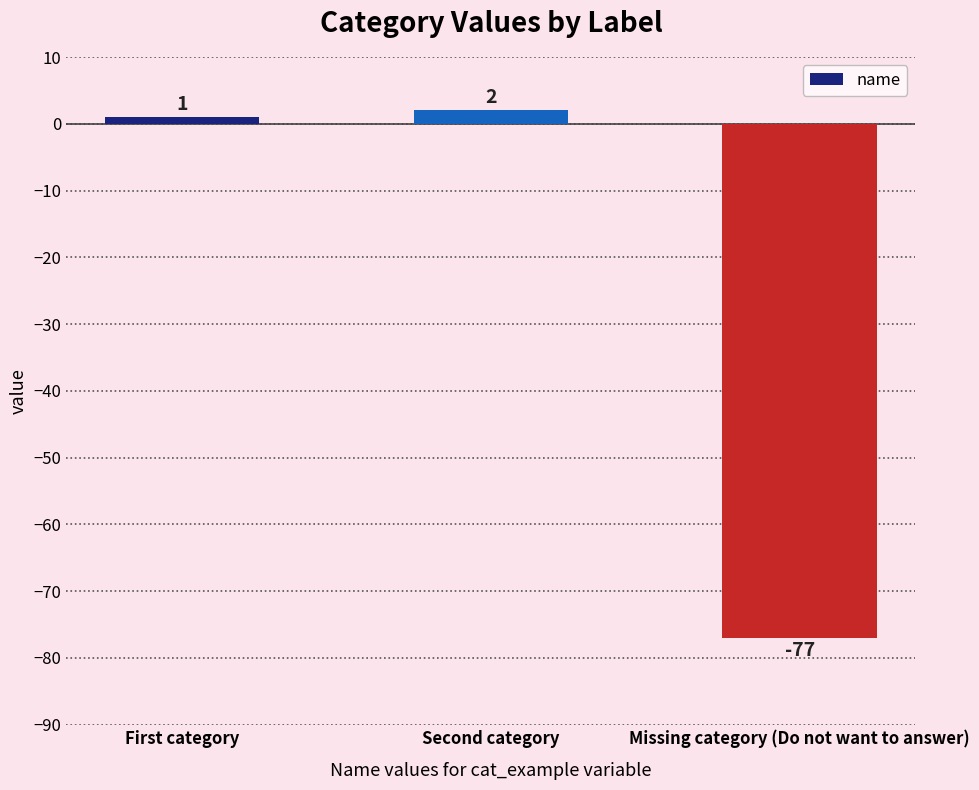

What is the change in value from Second category to Missing category (Do not want to answer)?

-79